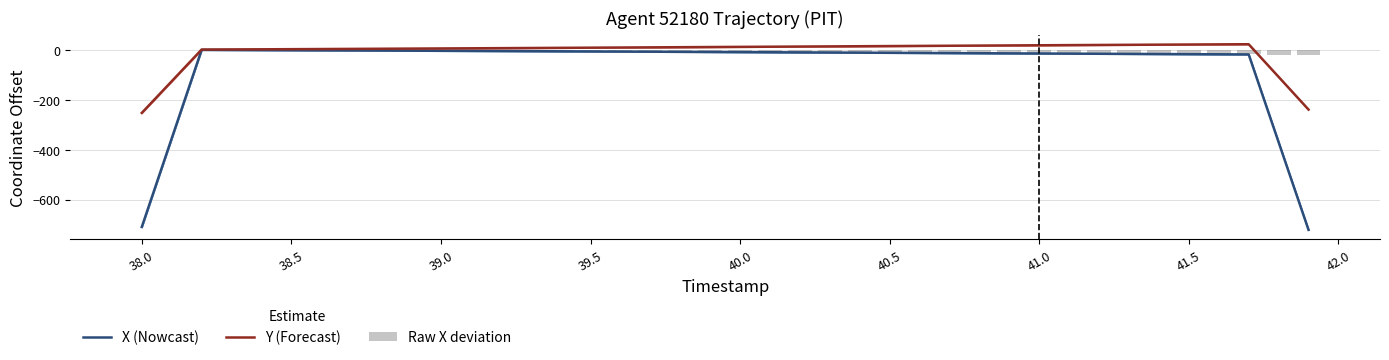

Which series has the largest total across all categories?

Y (Forecast)